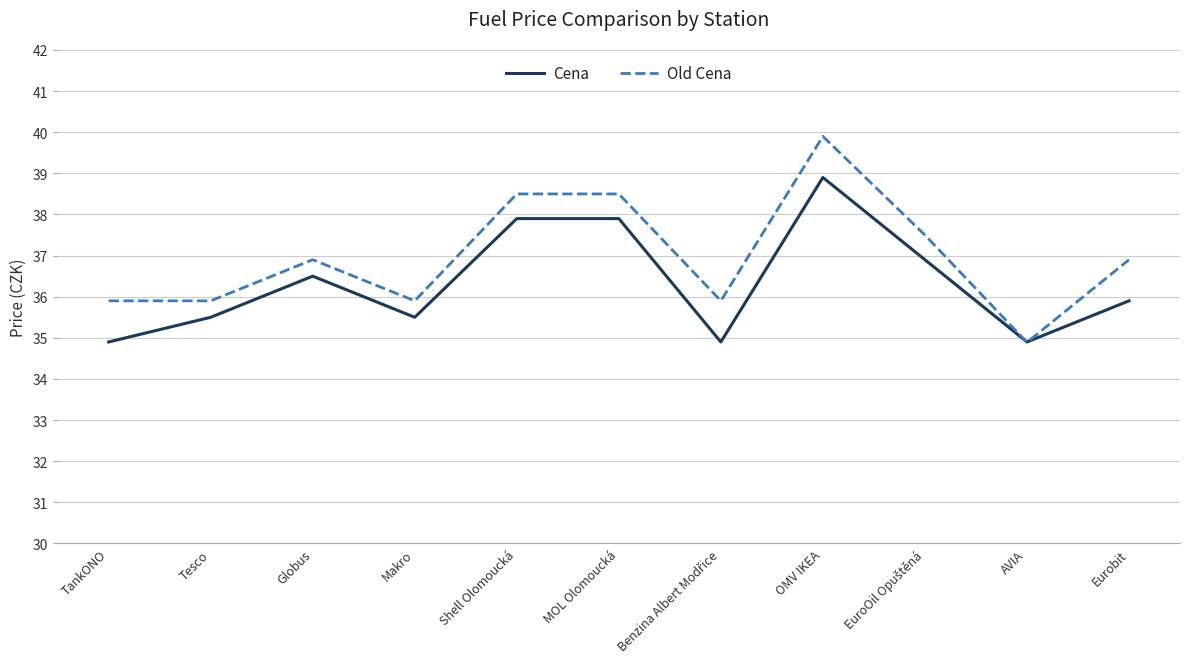

At how many categories does at least one series exceed 37?

4